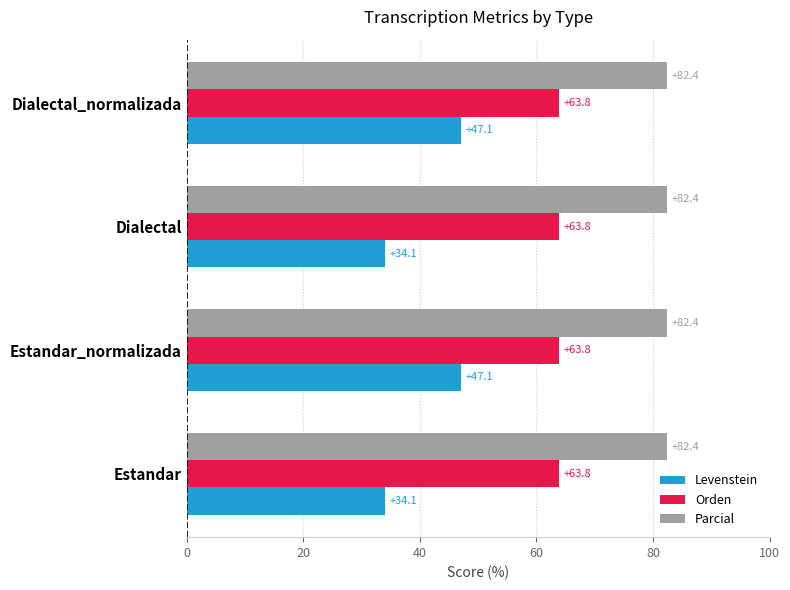

The value of Parcial at Estandar_normalizada is 26.6. True or false?

False